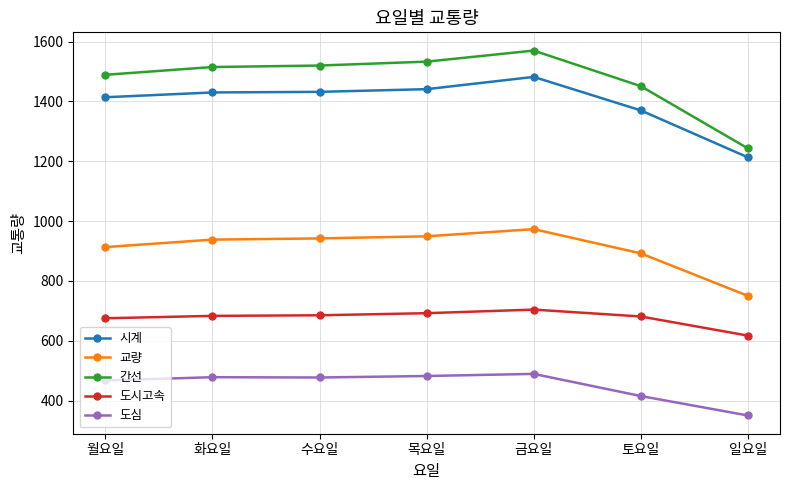

Where does the 도심 series first go above 477?

화요일